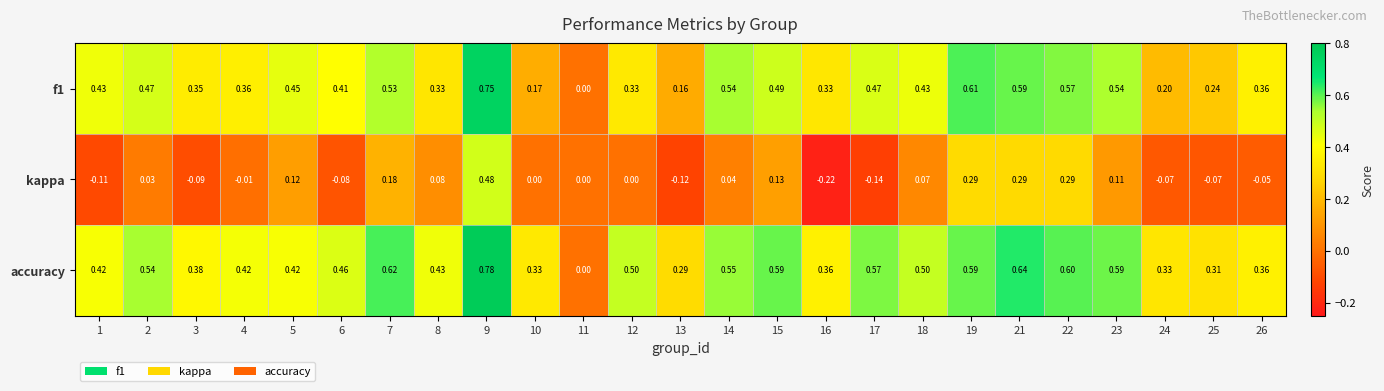

Which series changed the most between 7 and 21?

kappa